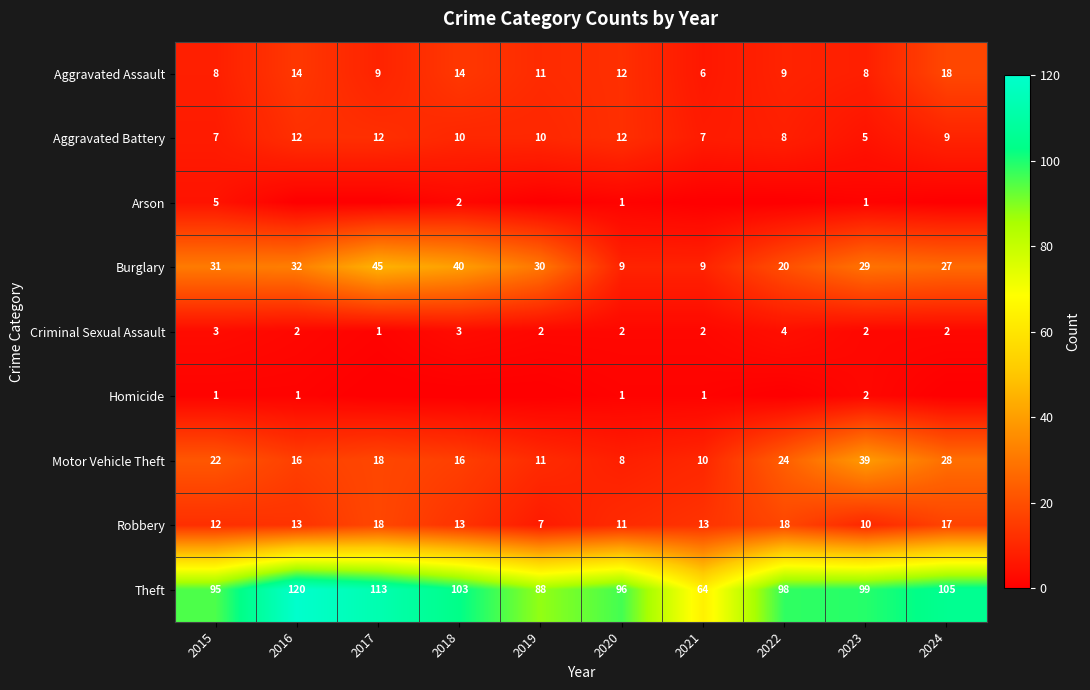

What is the difference between the Aggravated Assault values at 2018 and 2022?

5